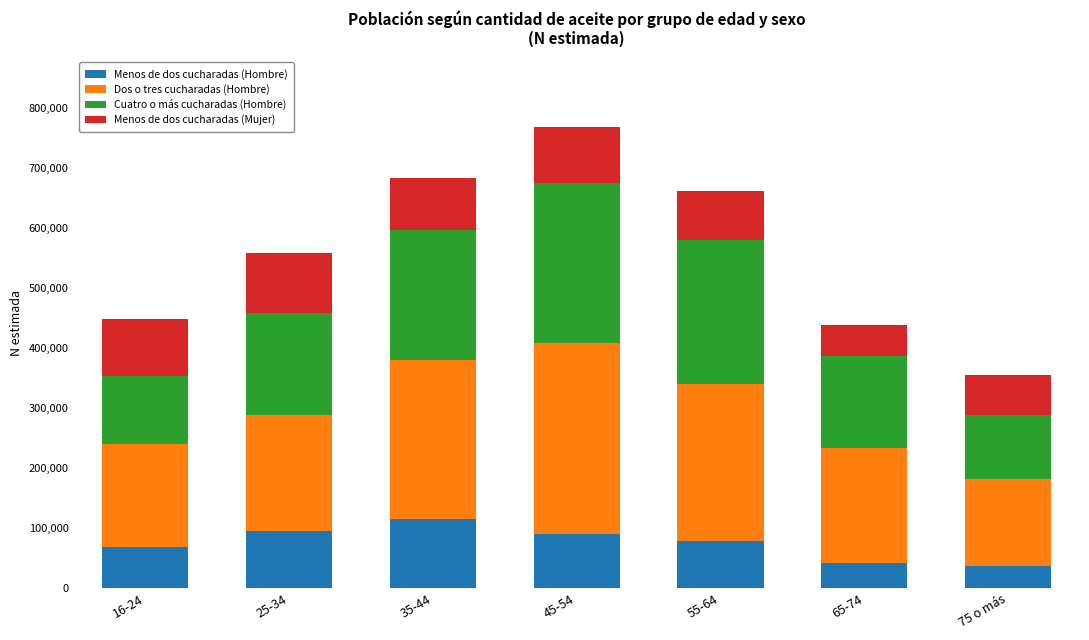

Which category has the highest value in the Menos de dos cucharadas (Hombre) series?

35-44